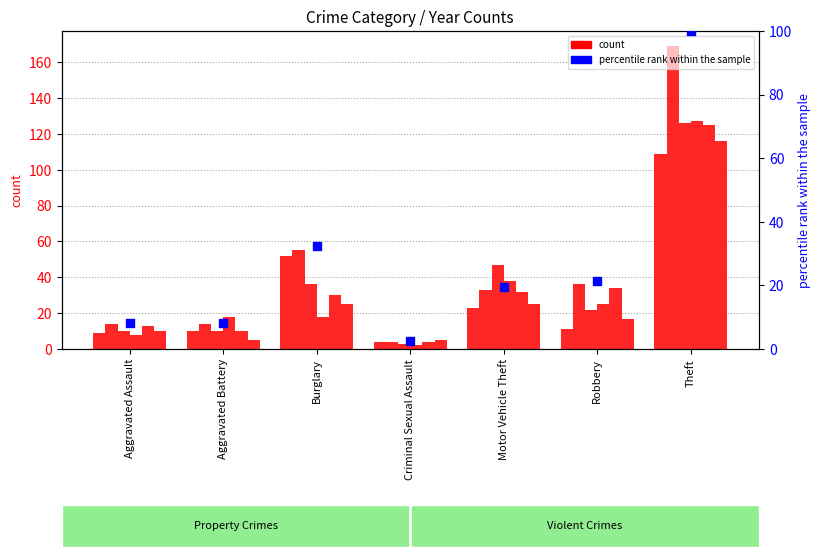

Between Motor Vehicle Theft and Robbery, which is larger?

Robbery